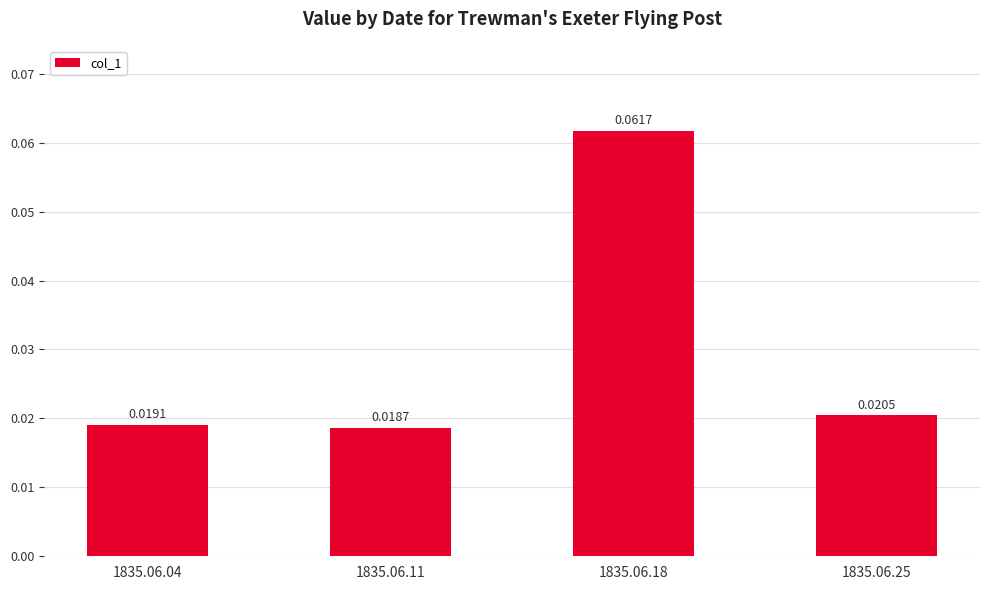

Count the values in the range 0 to 1.

4